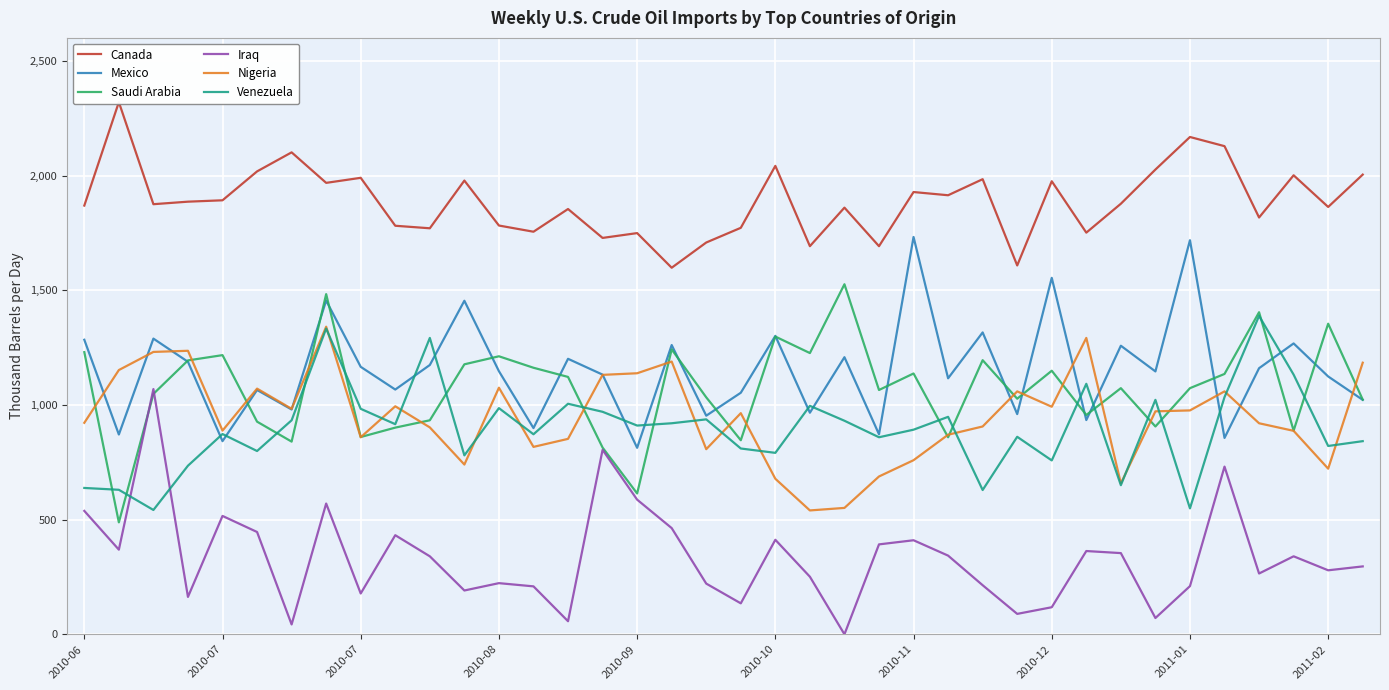

List the series in order of their peak value, lowest first.

Iraq, Nigeria, Venezuela, Saudi Arabia, Mexico, Canada